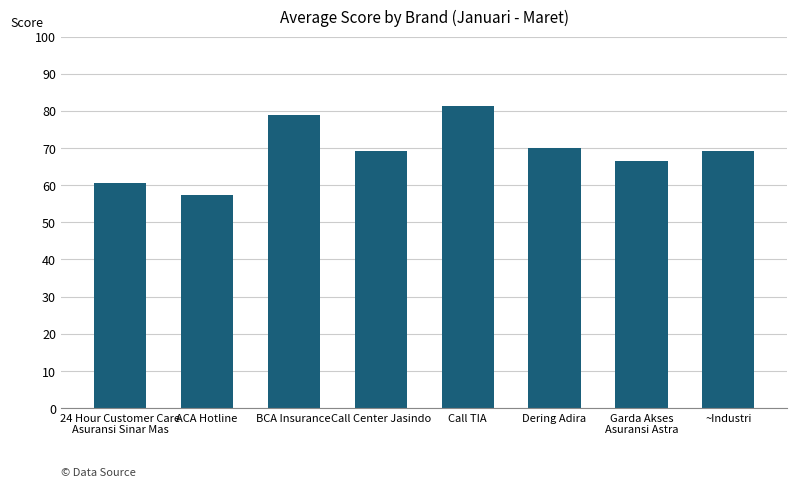

Reading right to left, transcribe all the data shown in this chart.

69.1	66.5	70.0	81.3	69.1	78.8	57.3	60.6